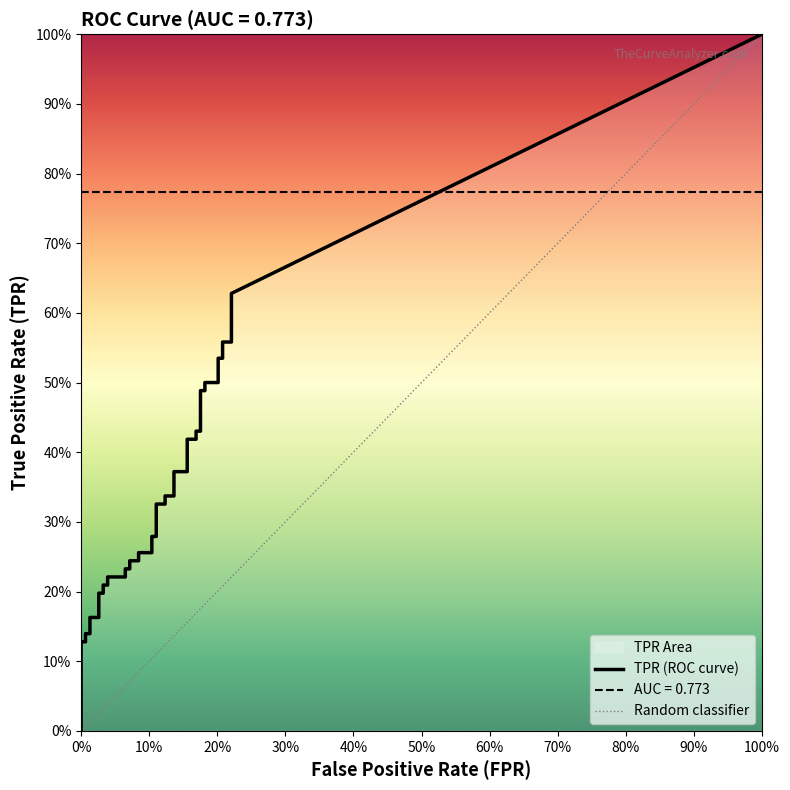

What is the total value across all series at 33?

0.7